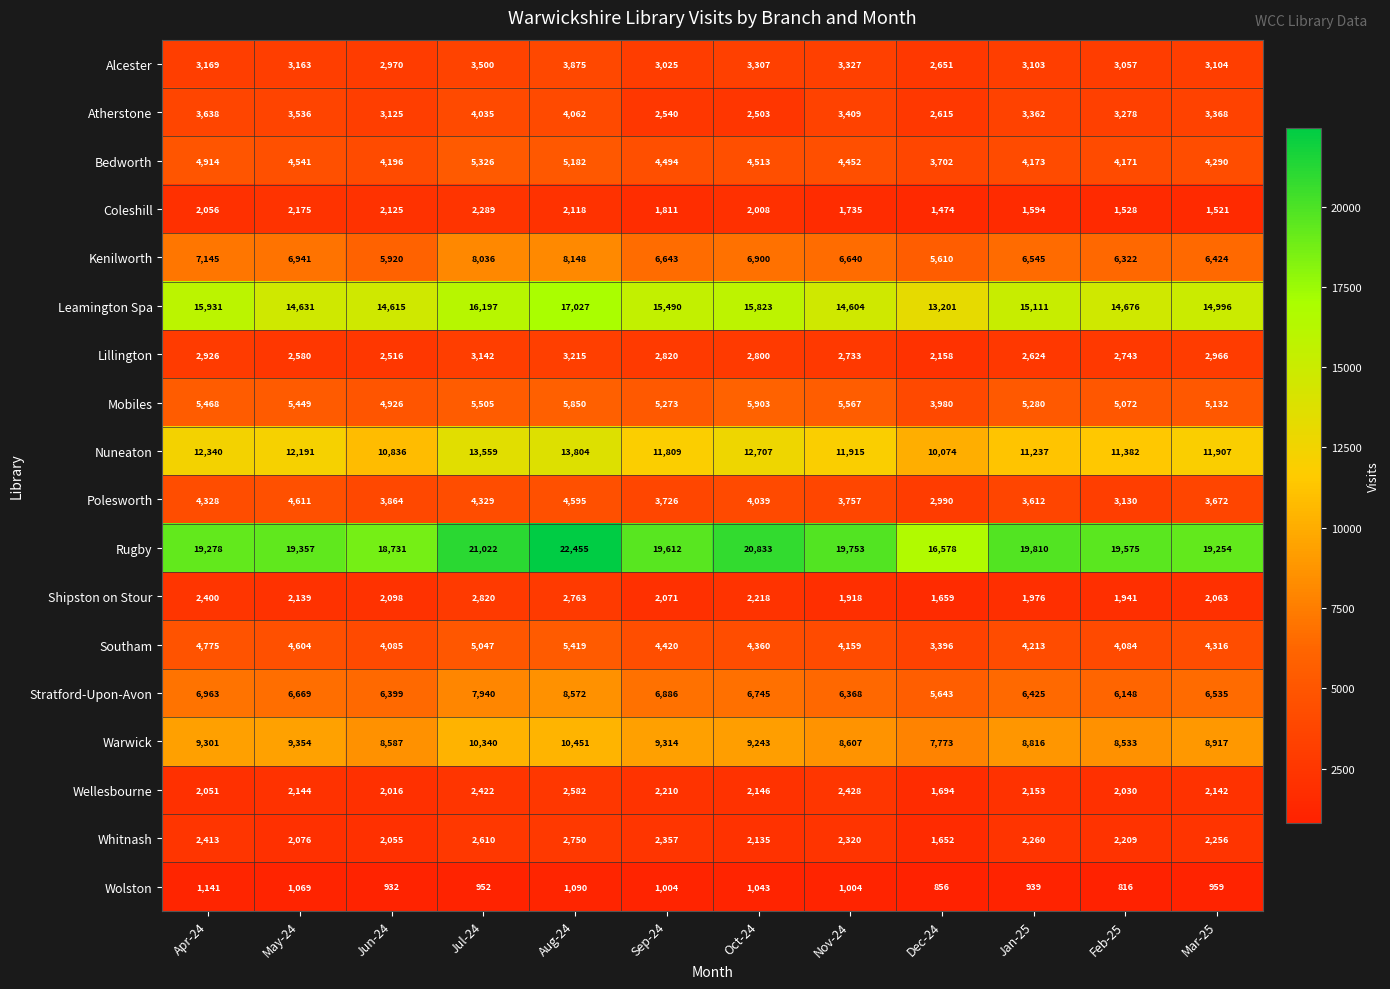

At how many categories does at least one series exceed 7625?

12